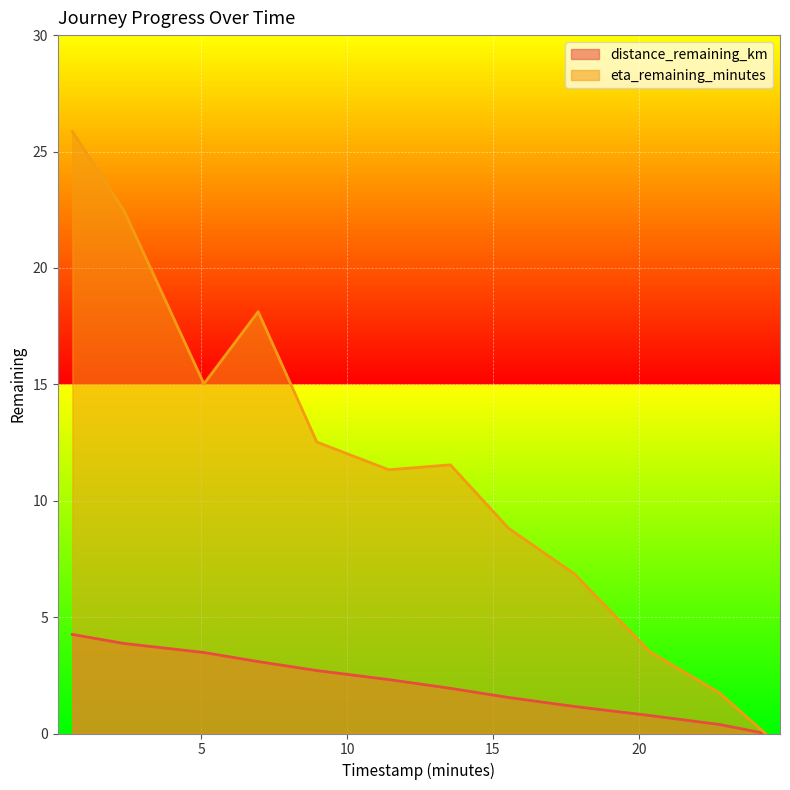

Does the chart display data point markers on the line(s)?

No